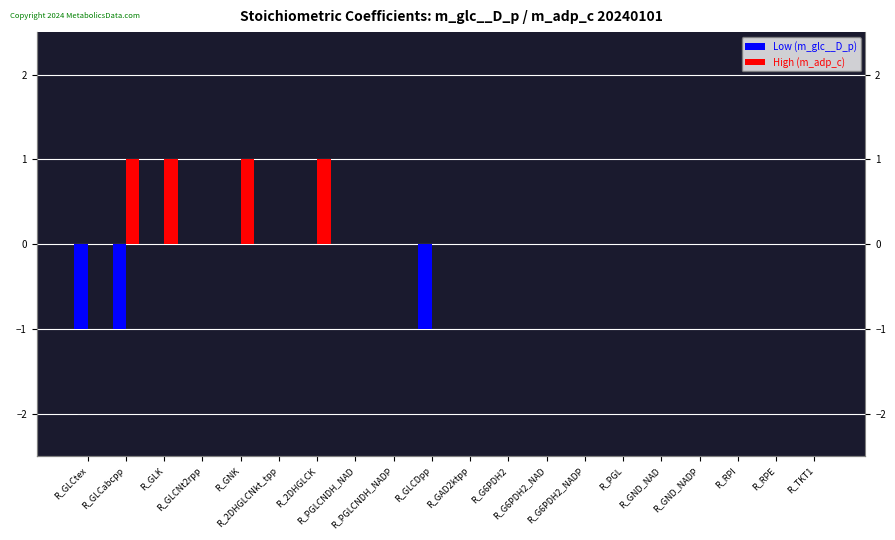

Reading left to right, transcribe all the data shown in this chart.

Low (m_glc__D_p): -1	-1	0	0	0	0	0	0	0	-1	0	0	0	0	0	0	0	0	0	0
High (m_adp_c): 0	1	1	0	1	0	1	0	0	0	0	0	0	0	0	0	0	0	0	0